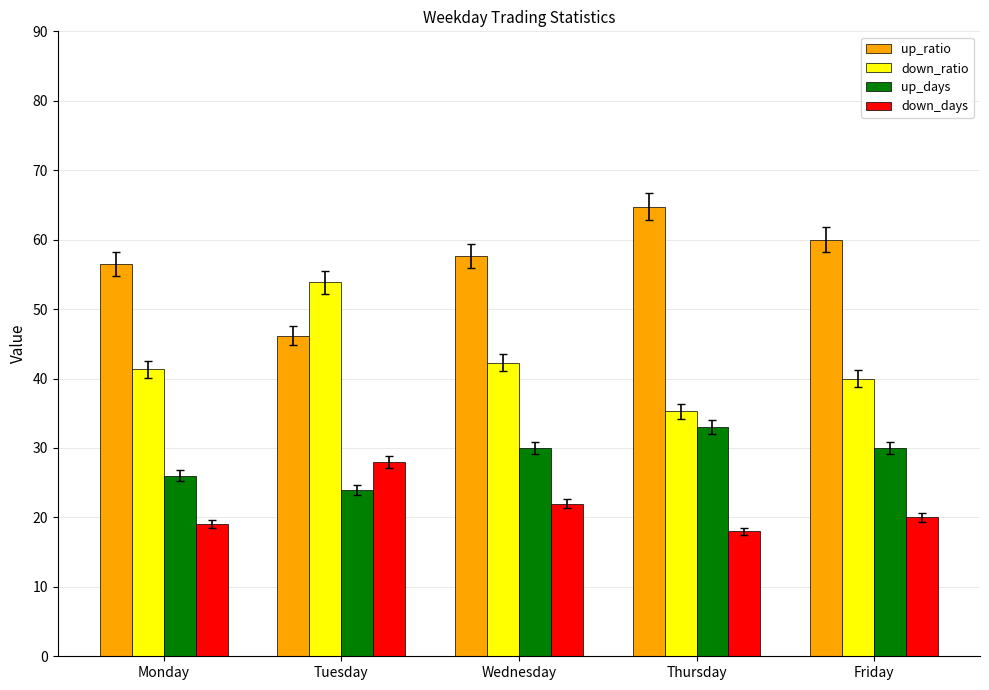

At which label does down_days first exceed 20?

Tuesday